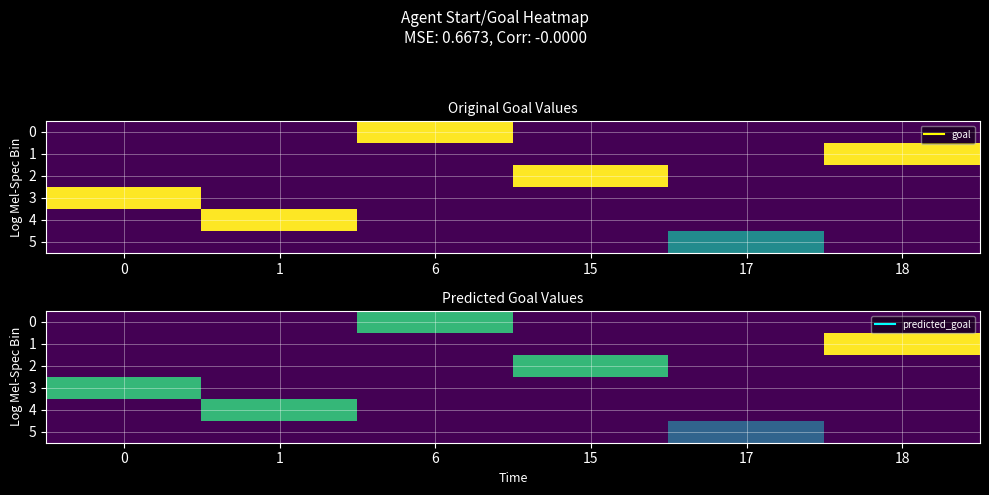

Is the value of 4 at 18 greater than the value of 2 at 15?

No